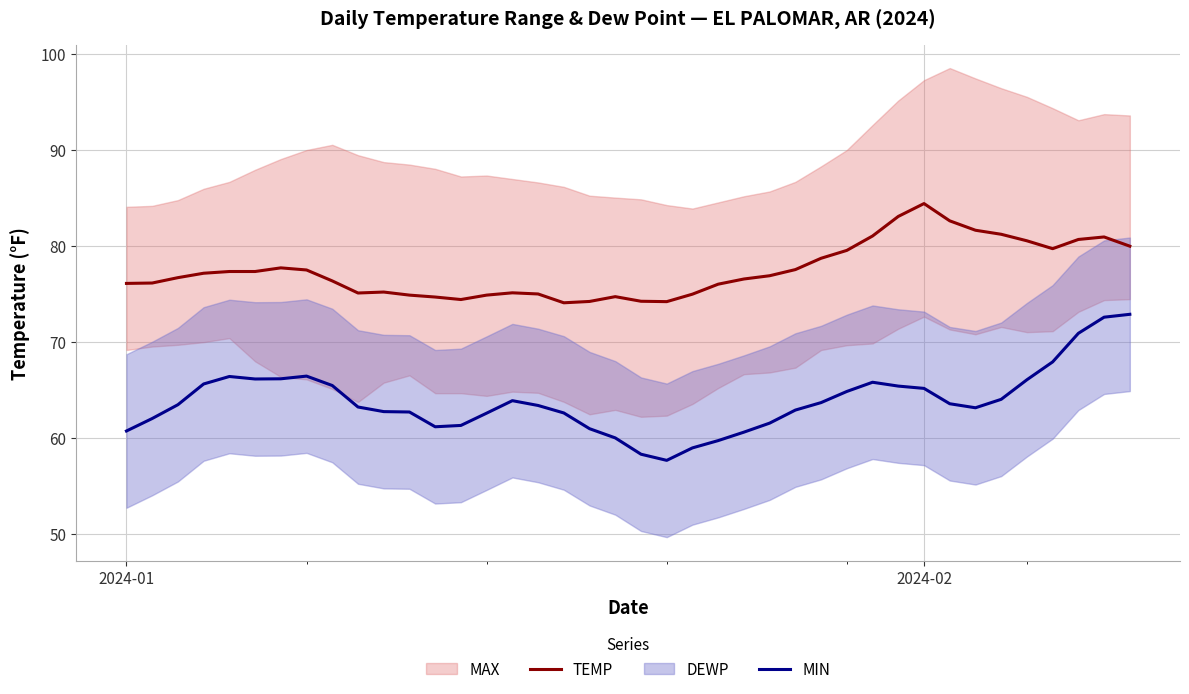

True or false: TEMP and MIN intersect in this chart.

False